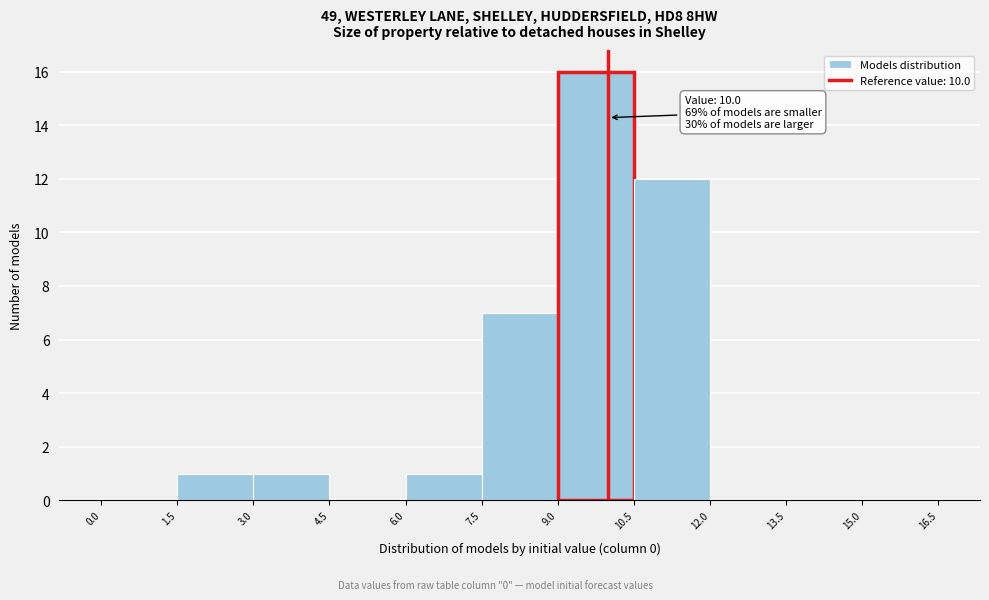

Over which range of the x-axis is the bar tallest?

9.0 to 10.5